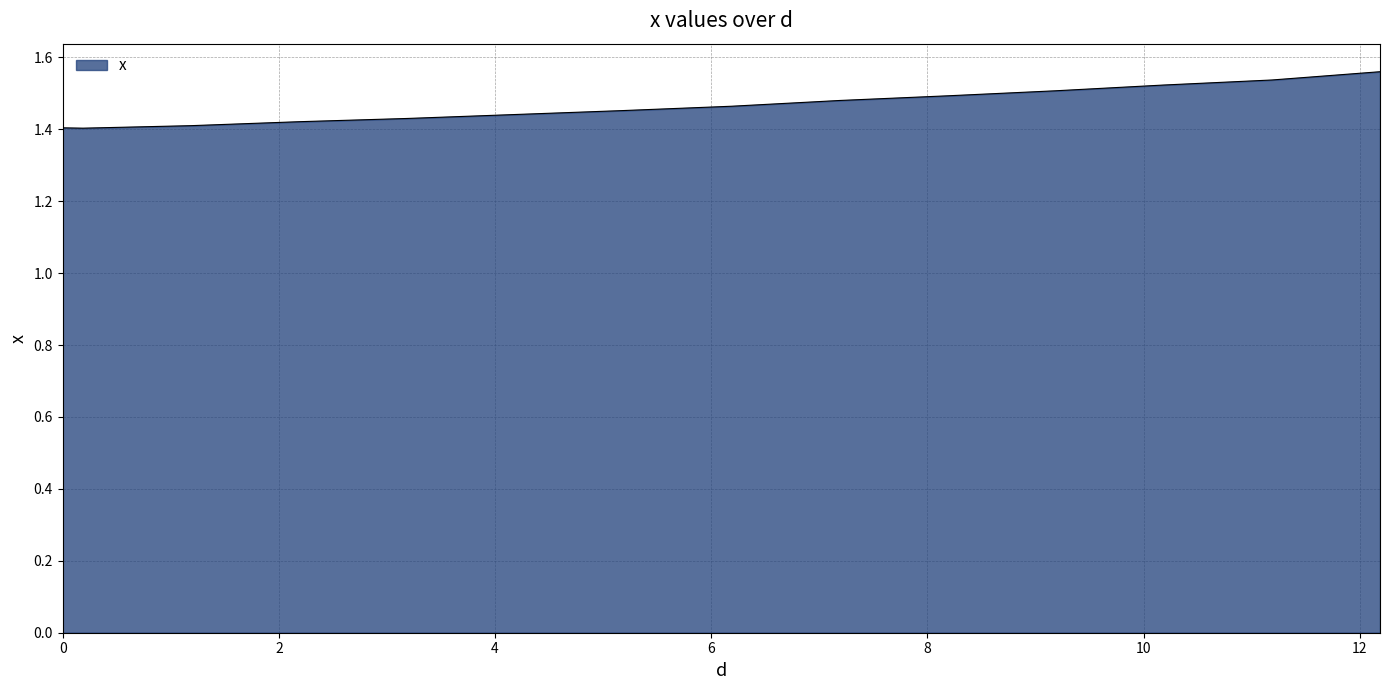

How many lines are shown in the chart?

1